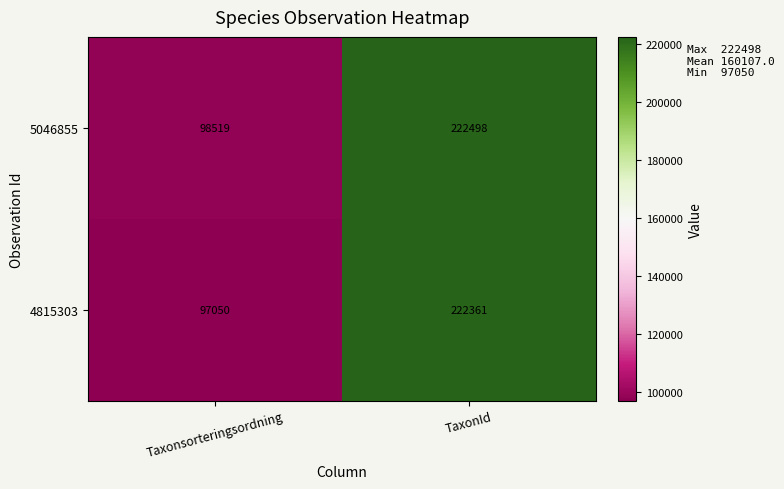

What is the sum of the 4815303 values at Taxonsorteringsordning and TaxonId?

319411